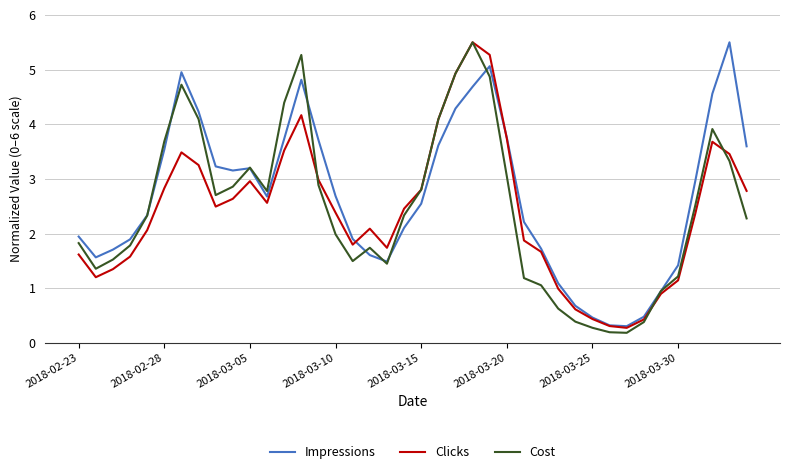

What is the minimum value for Clicks?

0.3